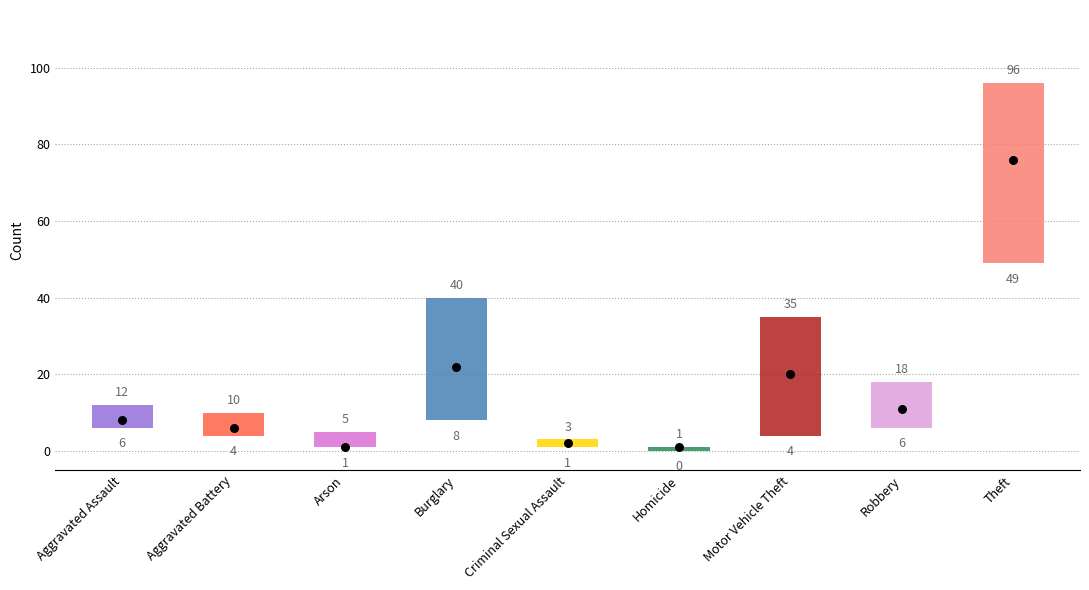

Is the value of Mid (2023) at Motor Vehicle Theft greater than the value of Max (2016) at Criminal Sexual Assault?

Yes